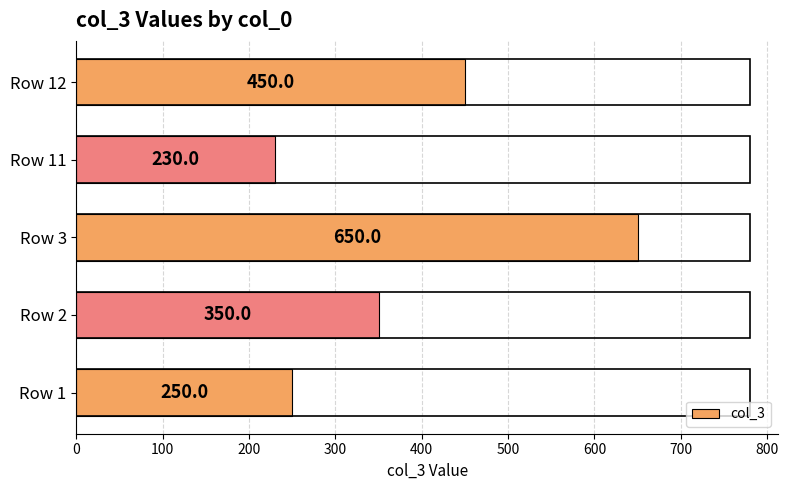

Where is the data nearest to the value 440?

Row 12